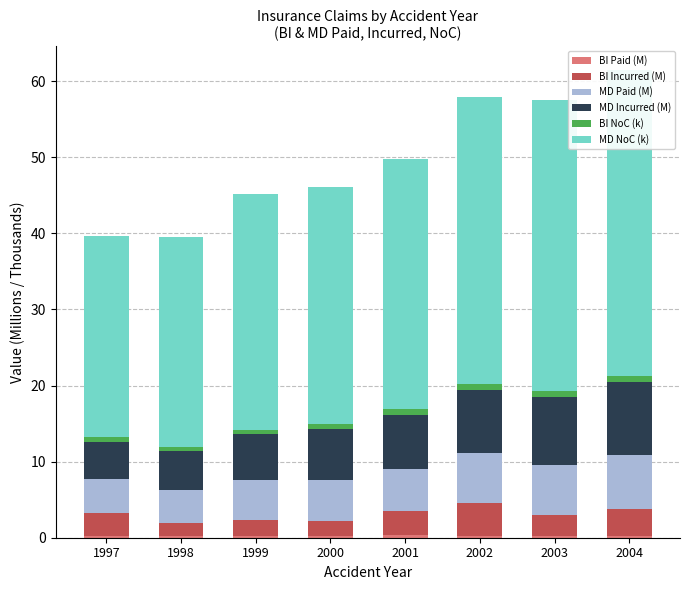

Reading left to right, what are all the values shown in this chart?

BI Paid (M): 1997=0.3	1998=0.2	1999=0.2	2000=0.2	2001=0.4	2002=0.3	2003=0.2	2004=0.2
BI Incurred (M): 1997=3.0	1998=1.7	1999=2.1	2000=1.9	2001=3.1	2002=4.3	2003=2.7	2004=3.5
MD Paid (M): 1997=4.4	1998=4.4	1999=5.3	2000=5.4	2001=5.6	2002=6.6	2003=6.6	2004=7.2
MD Incurred (M): 1997=4.9	1998=5.1	1999=5.9	2000=6.6	2001=7.0	2002=8.3	2003=9.0	2004=9.5
BI NoC (k): 1997=0.7	1998=0.5	1999=0.6	2000=0.7	2001=0.8	2002=0.8	2003=0.8	2004=0.9
MD NoC (k): 1997=26.4	1998=27.6	1999=30.9	2000=31.2	2001=32.9	2002=37.7	2003=38.2	2004=40.2